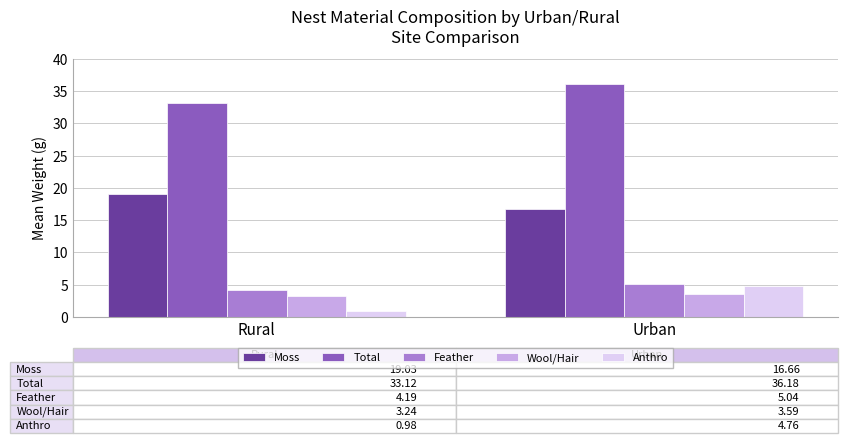

Rank the categories by Total value from highest to lowest.

Urban, Rural